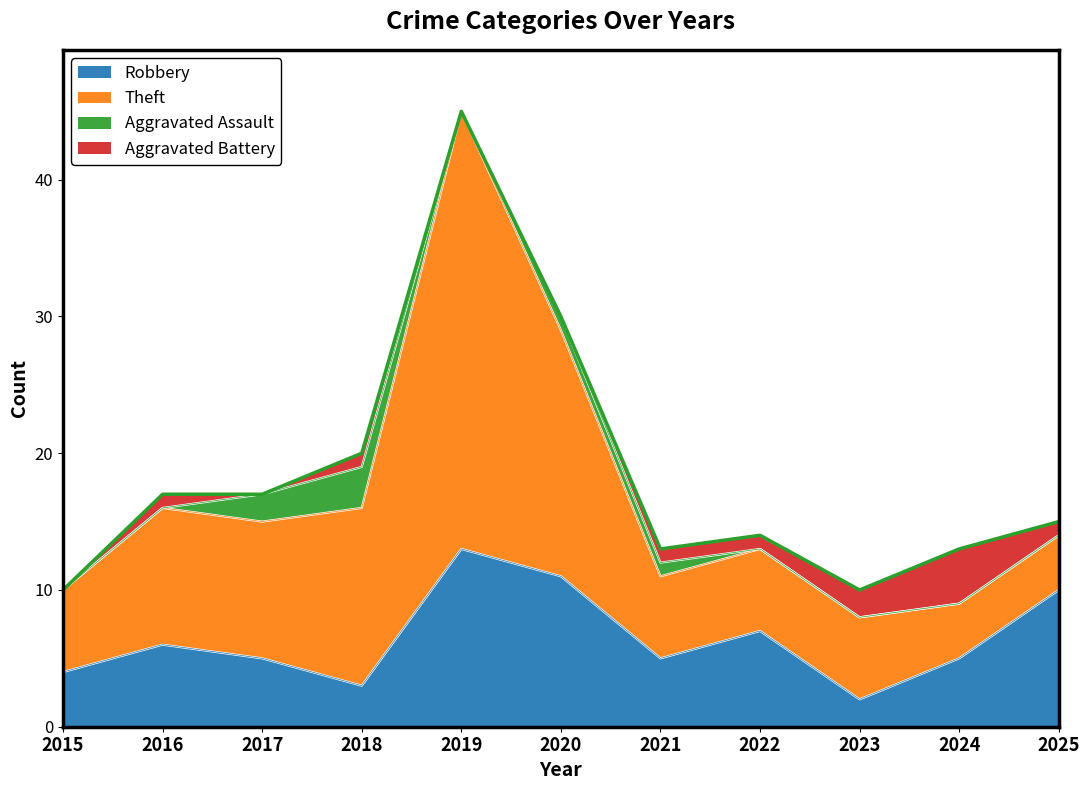

What is the value of the Robbery point at the 3rd from the left?

5